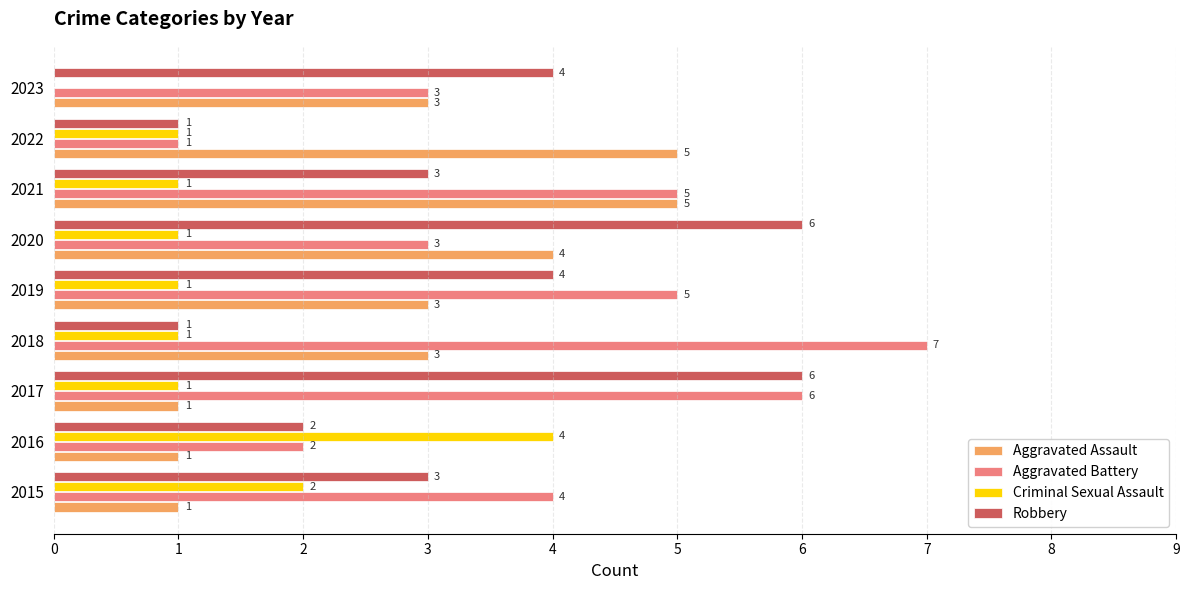

How many data points does each series have?

9